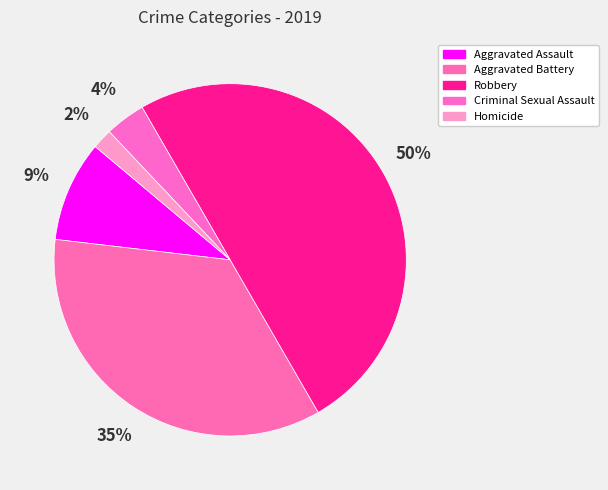

How many segments does this pie chart have?

5